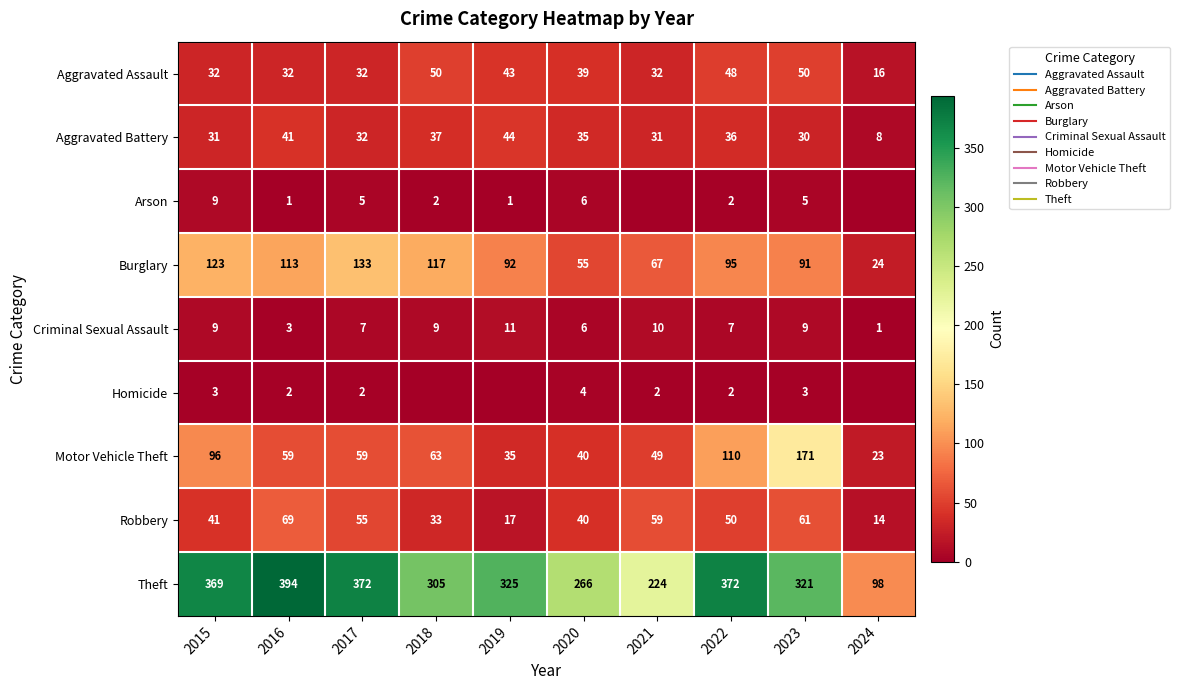

What is the sum of the Burglary values at 2021 and 2019?

159